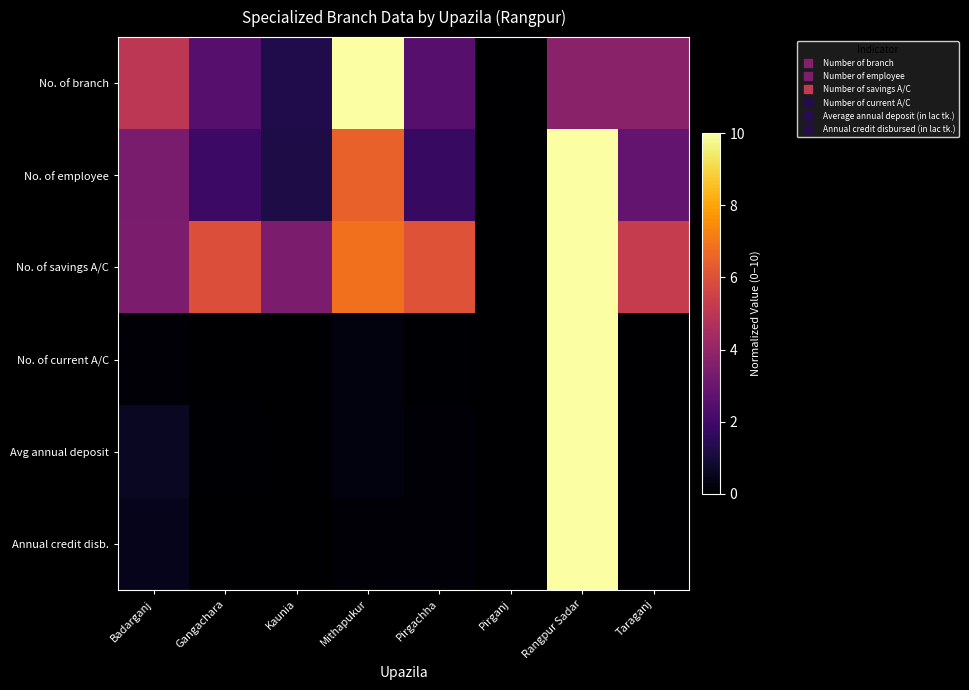

Reading left to right, list all the values displayed in this chart.

No. of branch: Badarganj=5.0	Gangachara=2.5	Kaunia=1.2	Mithapukur=10.0	Pirgachha=2.5	Pirganj=0.0	Rangpur Sadar=3.8	Taraganj=3.8
No. of employee: Badarganj=3.4	Gangachara=1.9	Kaunia=1.2	Mithapukur=6.5	Pirgachha=1.8	Pirganj=0.0	Rangpur Sadar=10.0	Taraganj=2.8
No. of savings A/C: Badarganj=3.4	Gangachara=6.0	Kaunia=3.4	Mithapukur=6.9	Pirgachha=6.1	Pirganj=0.0	Rangpur Sadar=10.0	Taraganj=5.3
No. of current A/C: Badarganj=0.1	Gangachara=0.0	Kaunia=0.0	Mithapukur=0.3	Pirgachha=0.1	Pirganj=0.0	Rangpur Sadar=10.0	Taraganj=0.0
Avg annual deposit: Badarganj=0.7	Gangachara=0.1	Kaunia=0.0	Mithapukur=0.2	Pirgachha=0.1	Pirganj=0.0	Rangpur Sadar=10.0	Taraganj=0.0
Annual credit disb.: Badarganj=0.5	Gangachara=0.0	Kaunia=0.0	Mithapukur=0.1	Pirgachha=0.1	Pirganj=0.0	Rangpur Sadar=10.0	Taraganj=0.0